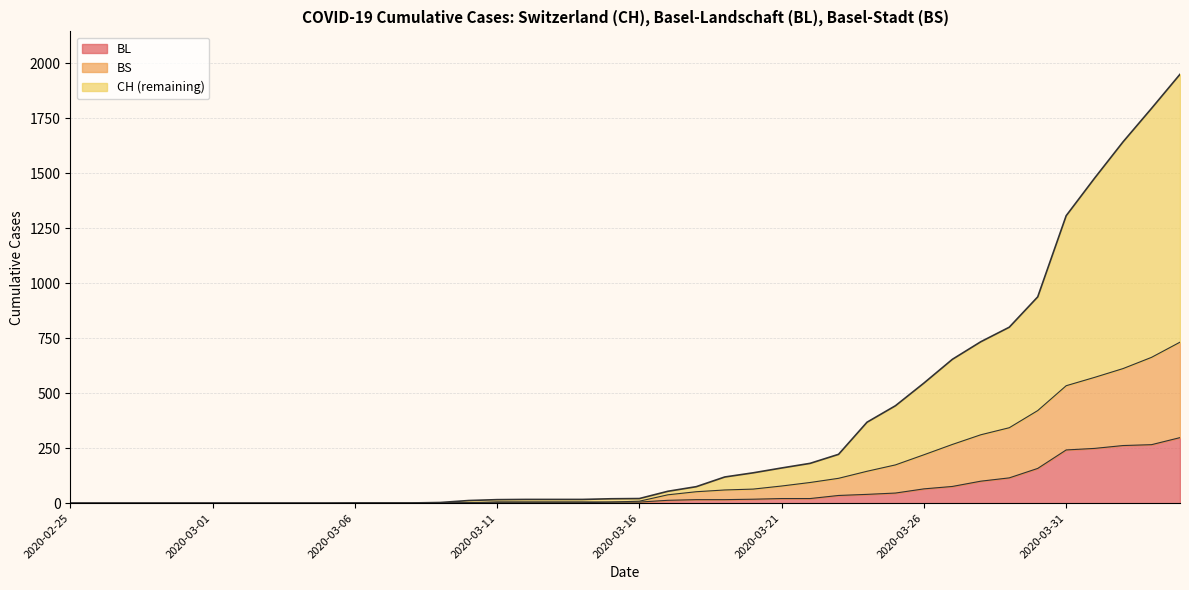

Is it true that BL equals 3 at 2020-03-14?

False